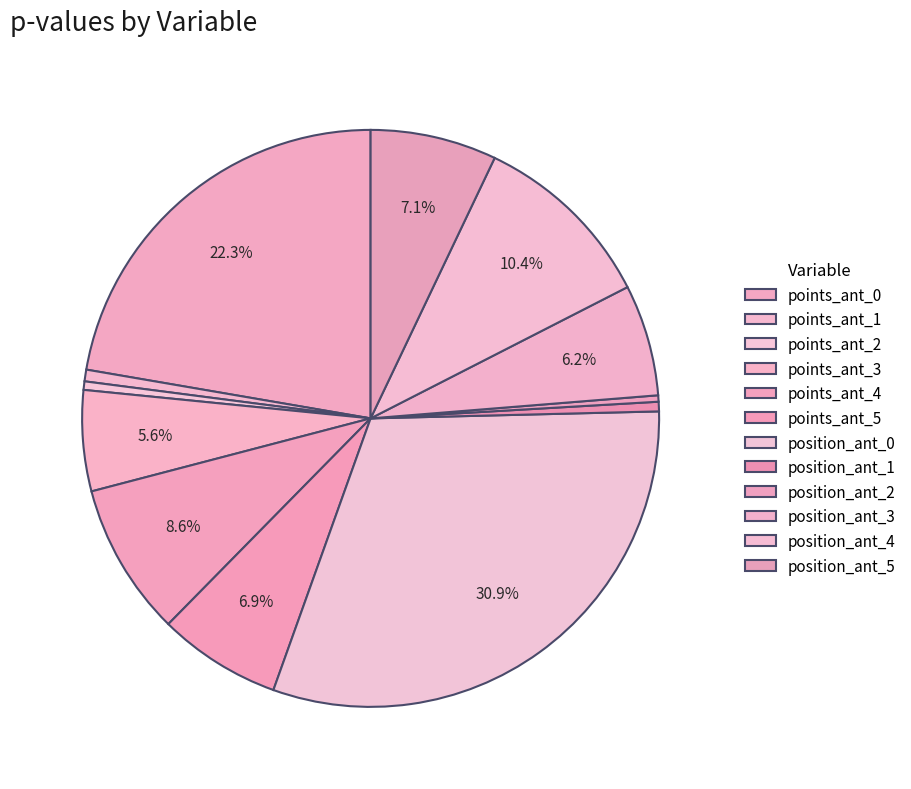

Rank the categories by value from highest to lowest.

position_ant_0, points_ant_0, position_ant_4, points_ant_4, position_ant_5, points_ant_5, position_ant_3, points_ant_3, points_ant_1, position_ant_1, points_ant_2, position_ant_2